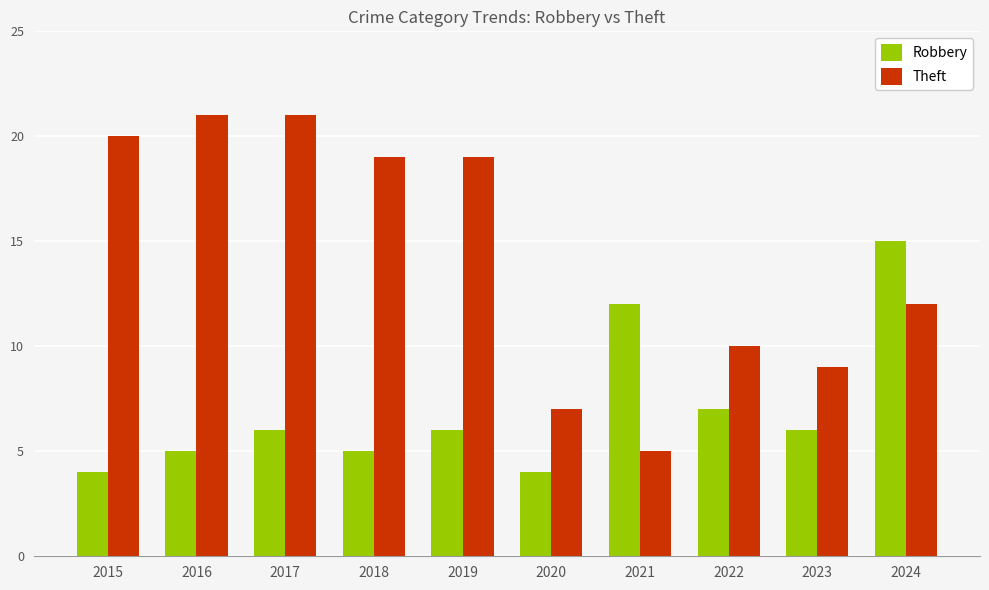

Which series has the largest total across all categories?

Theft